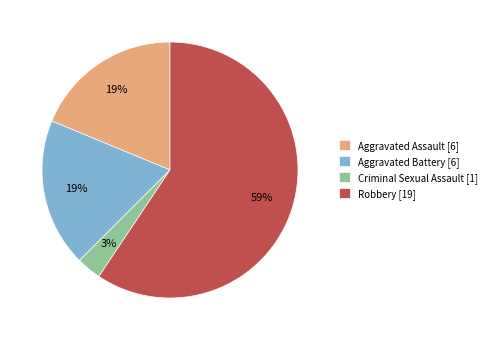

To the nearest percent, what is the average slice percentage?

25%